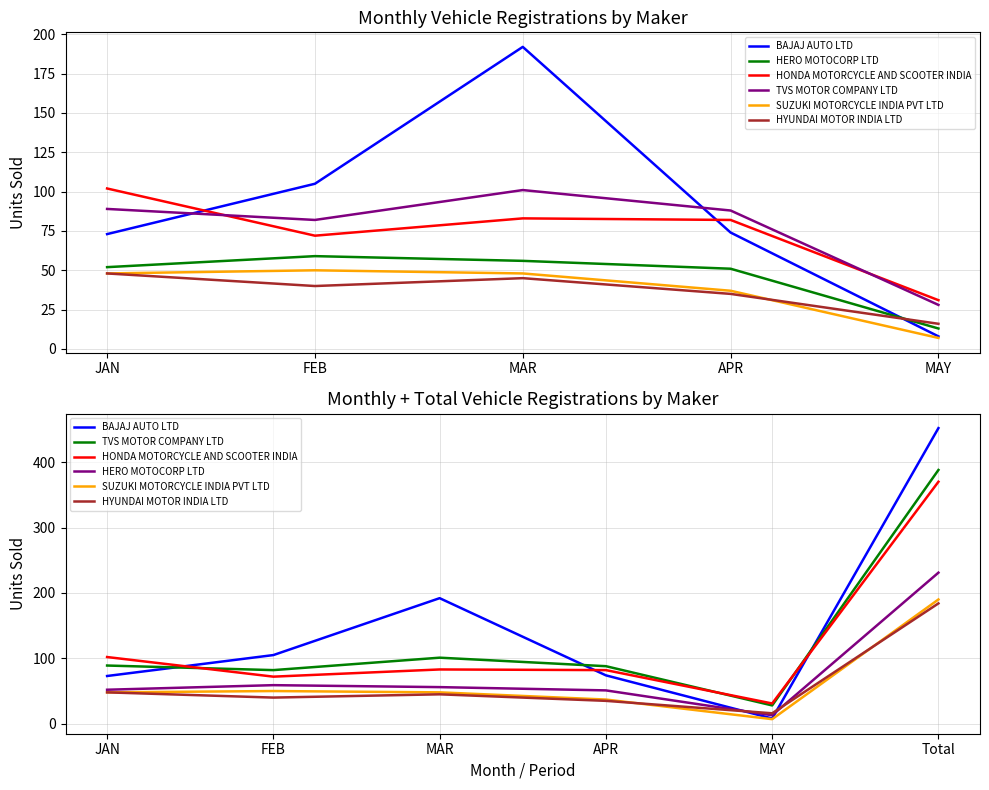

True or false: TVS MOTOR COMPANY LTD and SUZUKI MOTORCYCLE INDIA PVT LTD cross at least once.

False